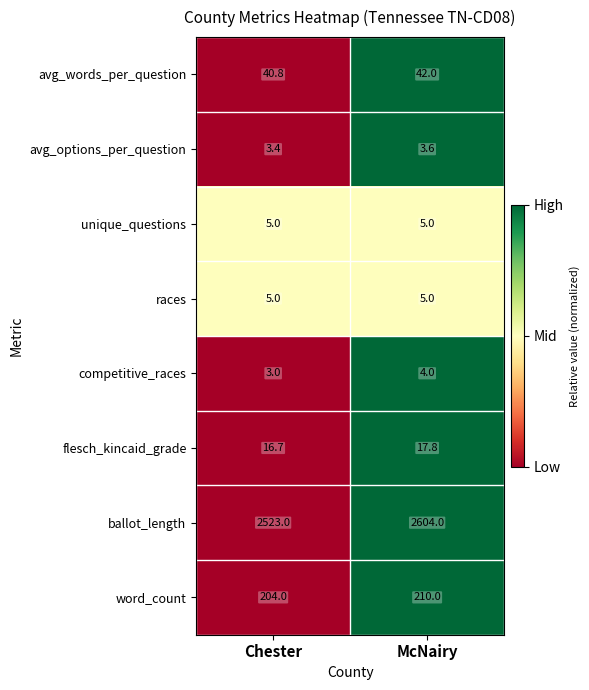

What is the total value across all series at McNairy?

2891.4